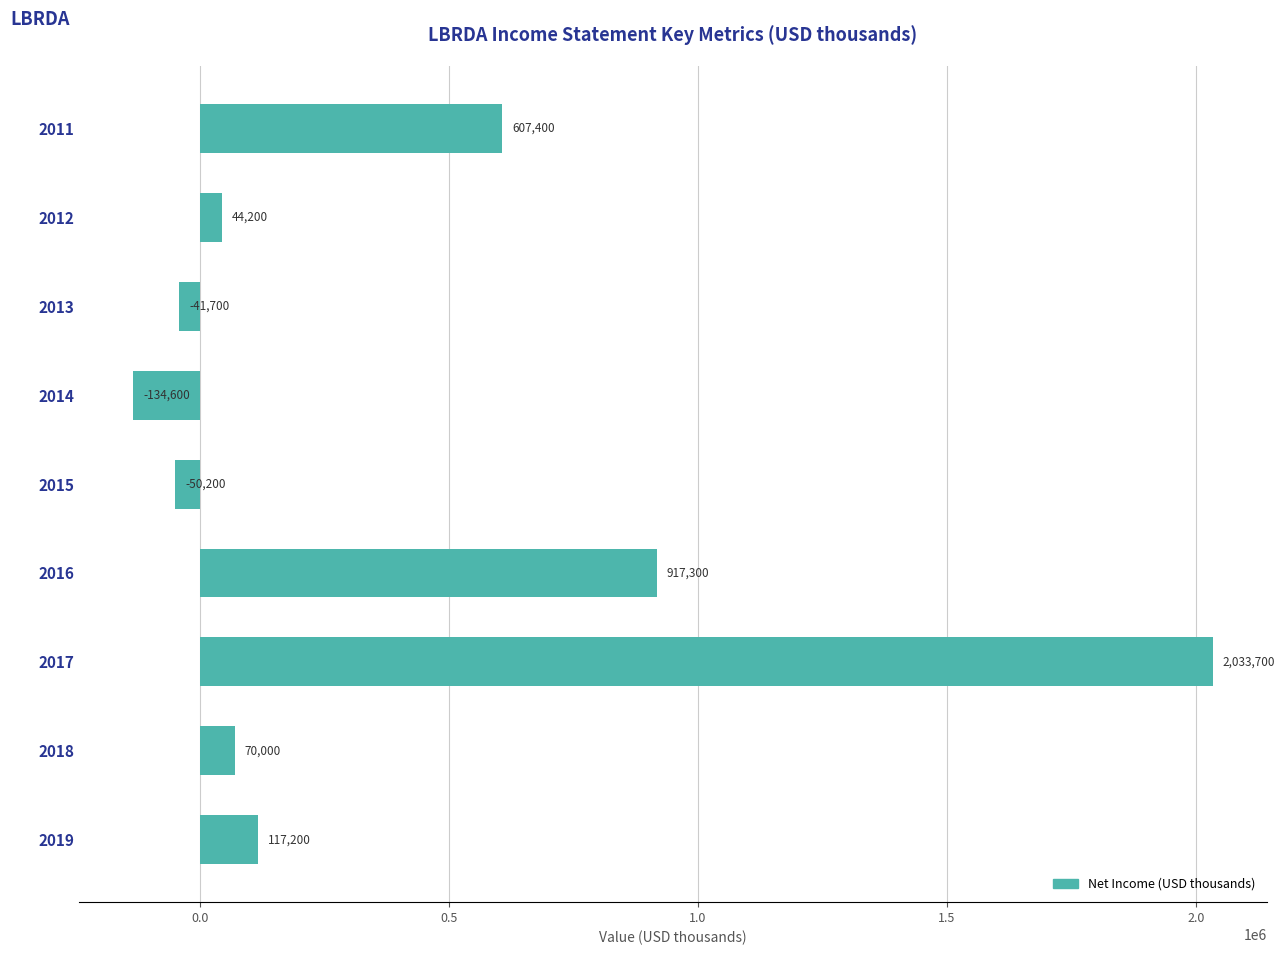

What is the sum of all values?

3563300